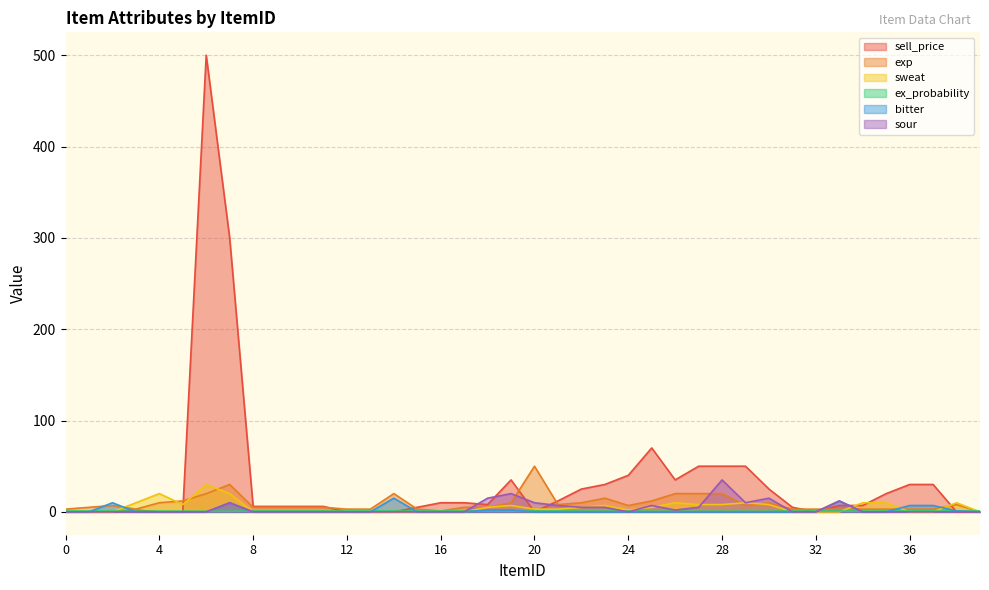

The value of exp at 22 is 10.0. True or false?

True